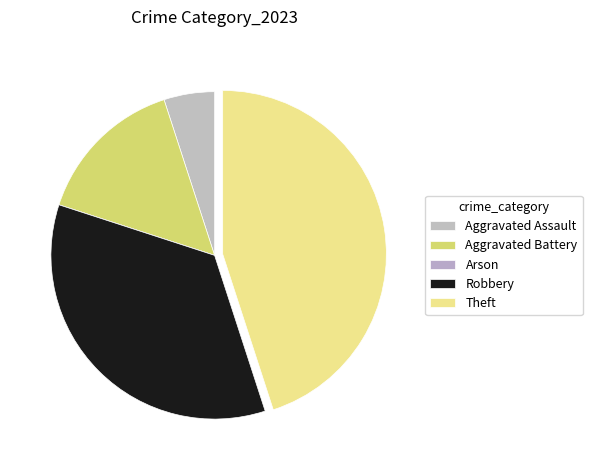

Is there a majority slice in this chart?

No